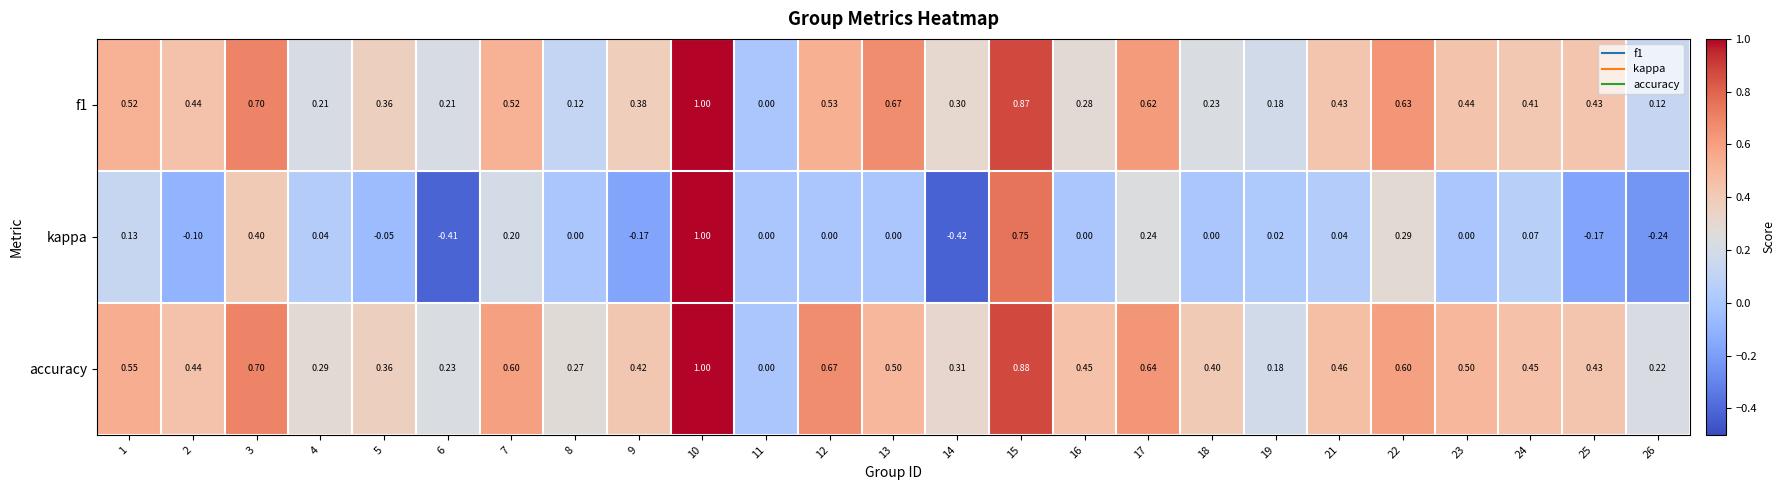

Is the value of accuracy at 18 greater than the value of kappa at 7?

Yes